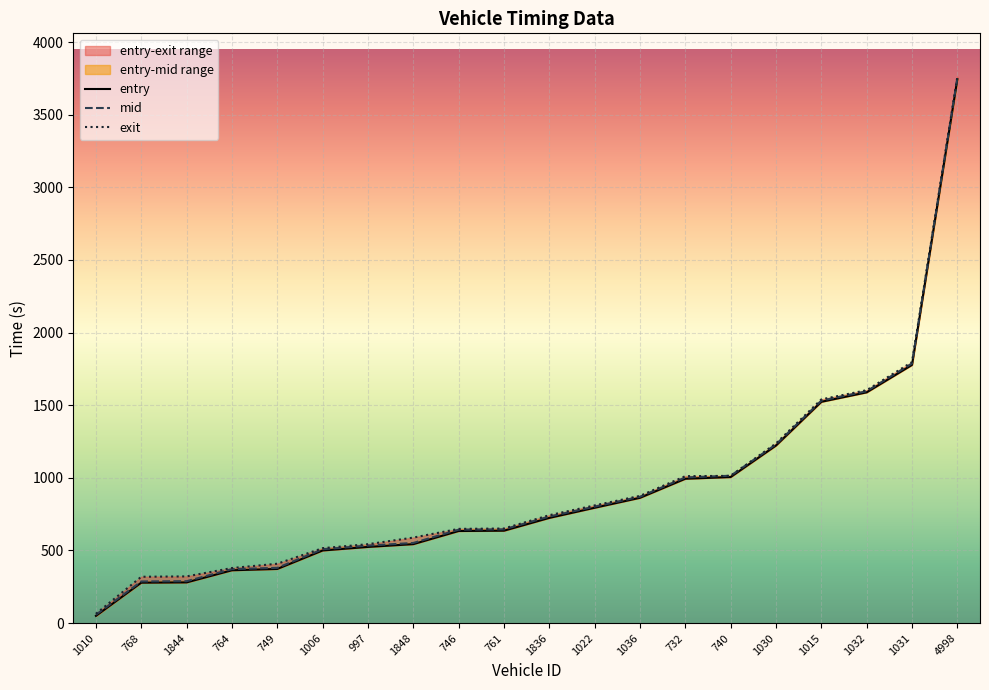

After their last crossing, which series has the higher values: exit or mid?

exit